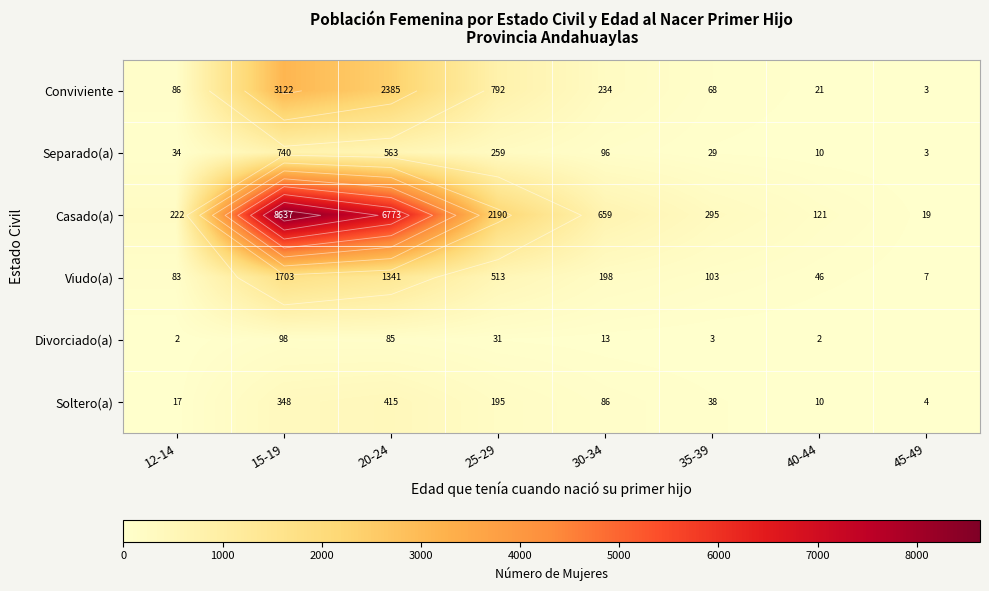

What is the spread (max minus min) of values at 35-39?

292